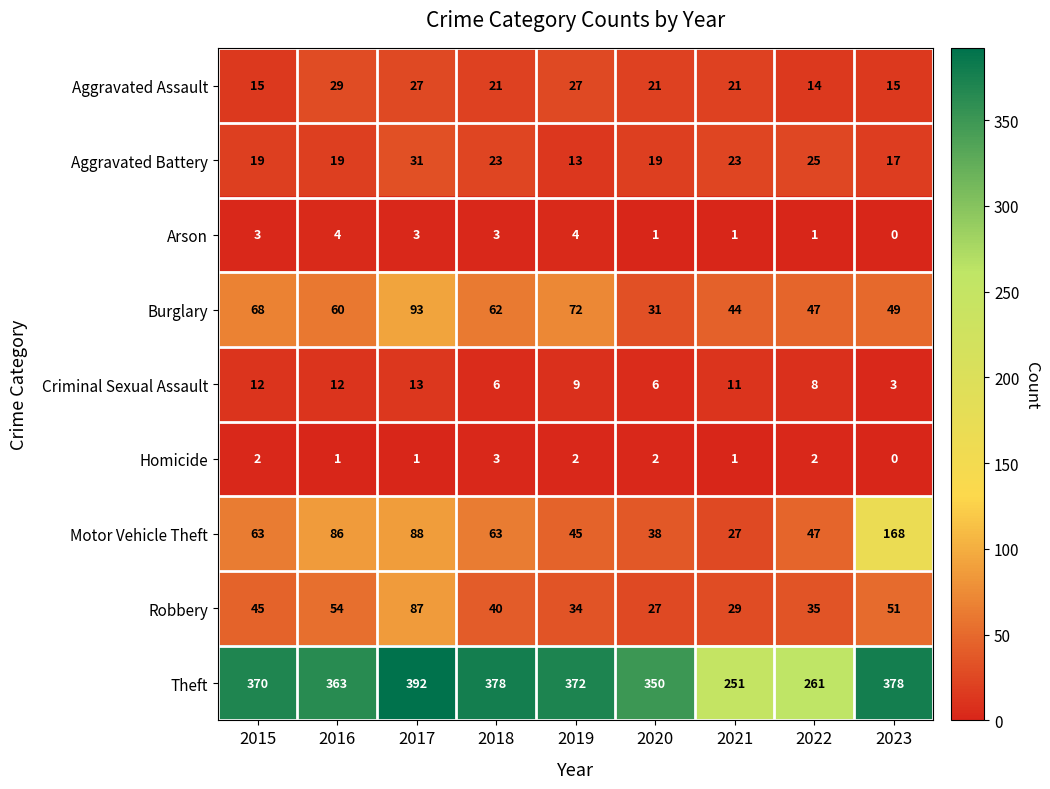

Which label corresponds to the largest value in the chart?

2017